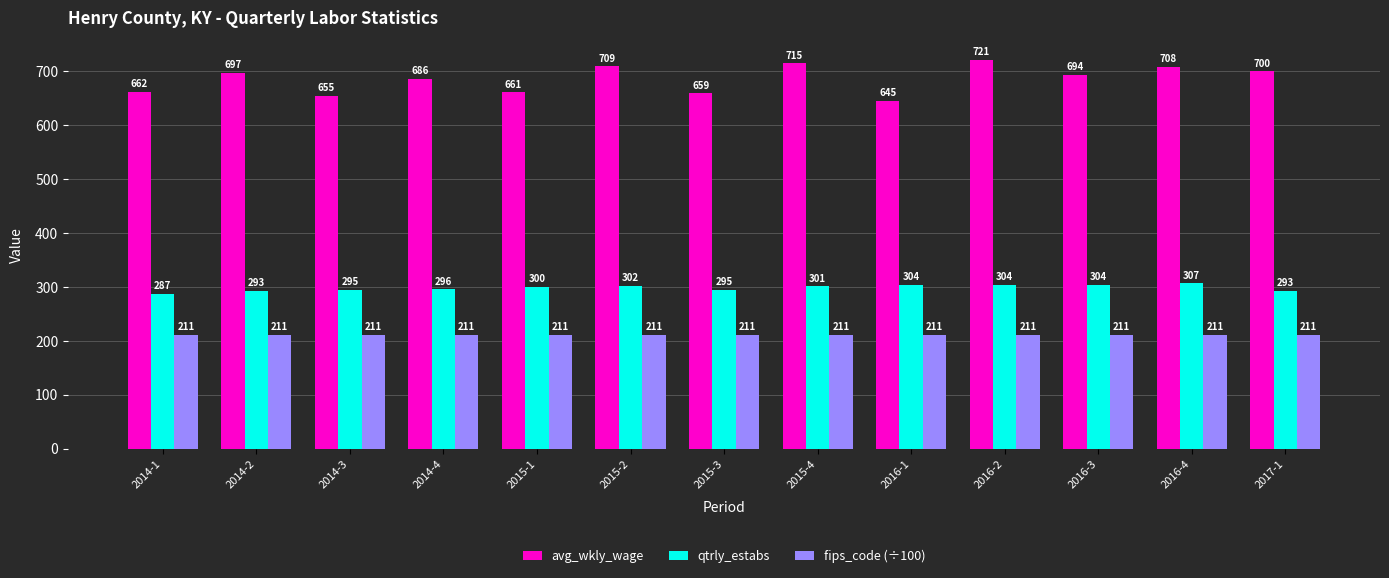

List the series in order of their peak value, lowest first.

fips_code (÷100), qtrly_estabs, avg_wkly_wage